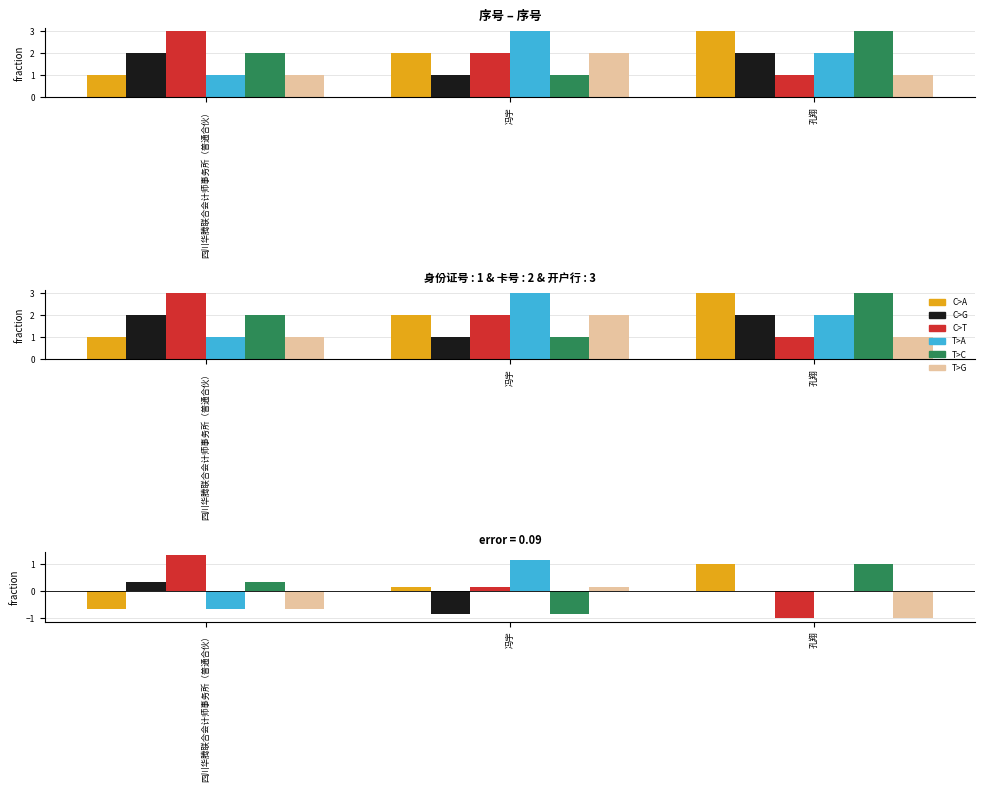

Is it true that T>A equals 1.0 at 孔翔?

False